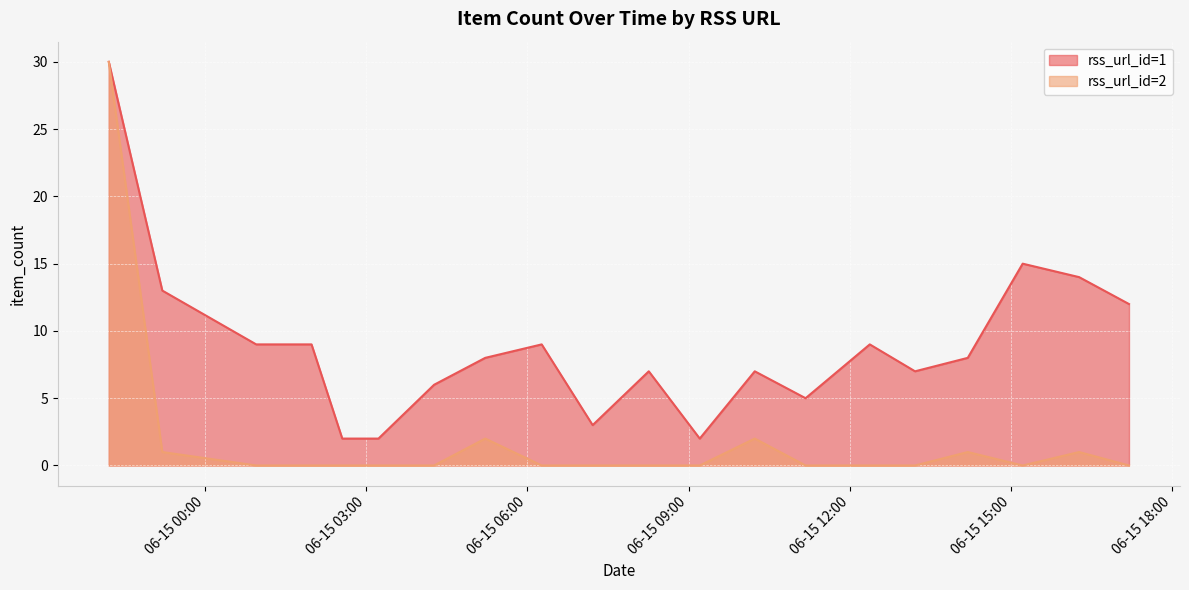

How many lines are shown in the chart?

2